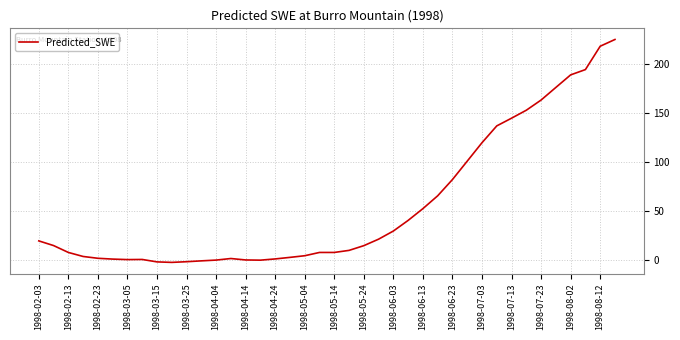

How many series are shown in this chart?

1